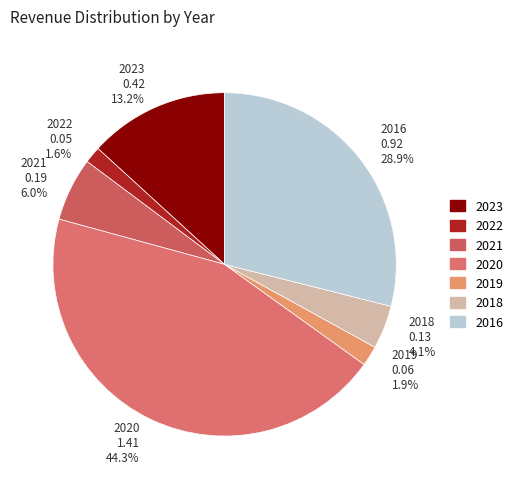

Between 2022 and 2020, which is larger?

2020